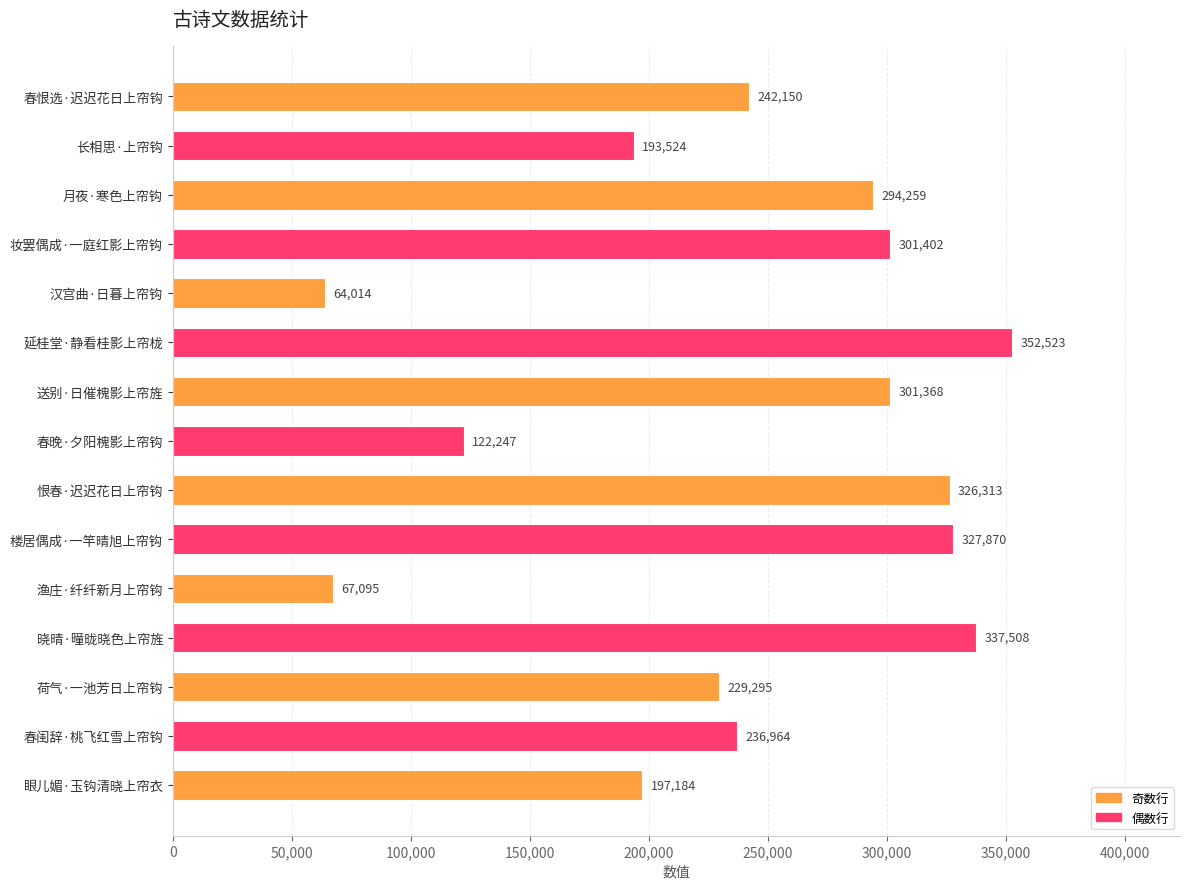

How many bars are there in total?

15